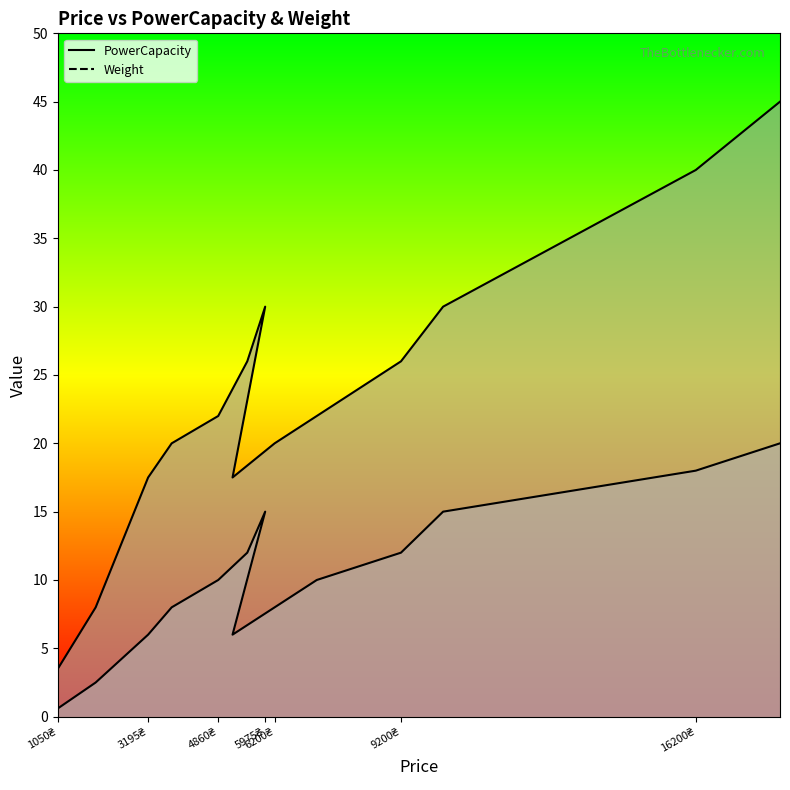

At how many categories does at least one series exceed 37?

2